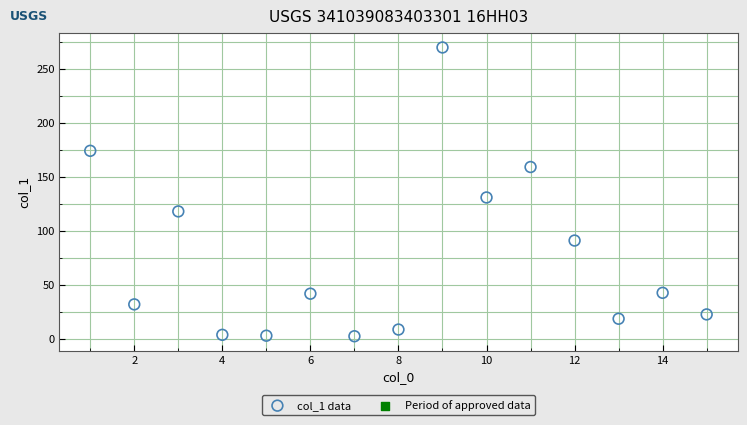

What Y value in the scatter plot is closest to 136?

131.2